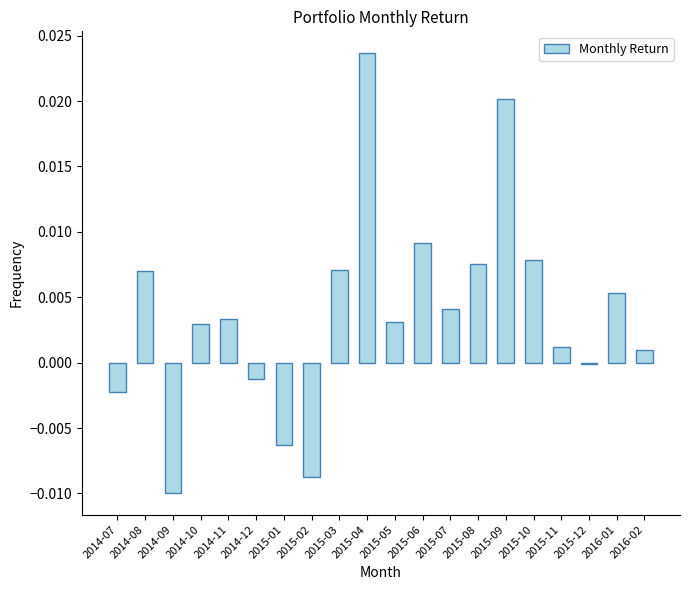

Which category has the highest value across all series?

2015-04